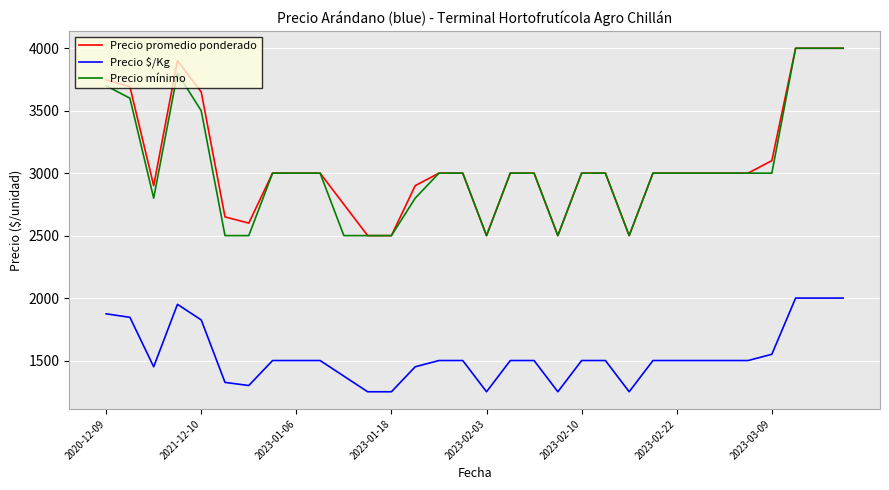

True or false: Precio $/Kg and Precio mínimo cross at least once.

False